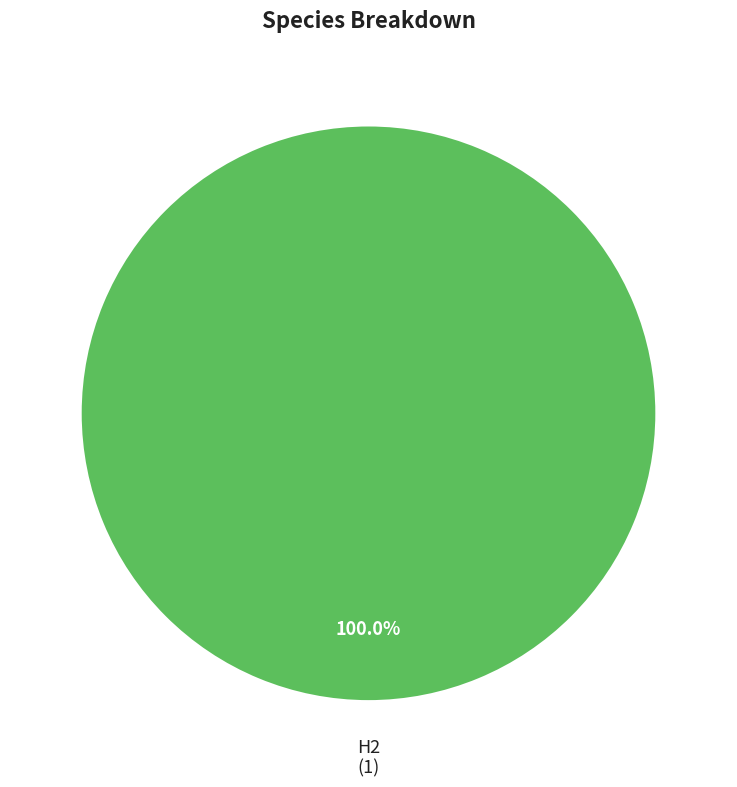

Does any single category account for the majority?

Yes